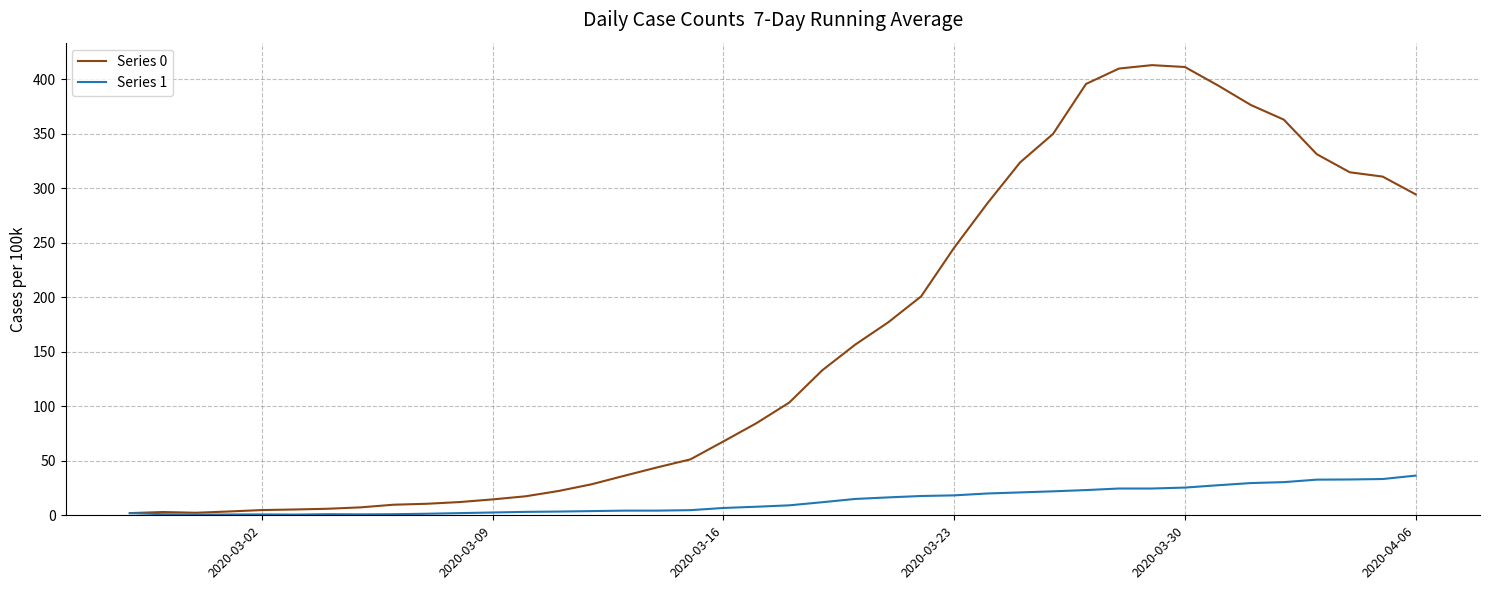

Rank the series by their maximum value, from lowest to highest.

Series 1, Series 0